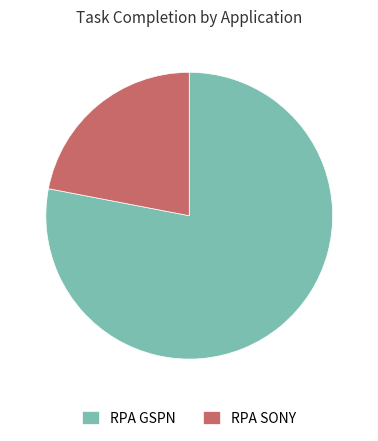

Which category has the biggest portion of the pie?

RPA GSPN